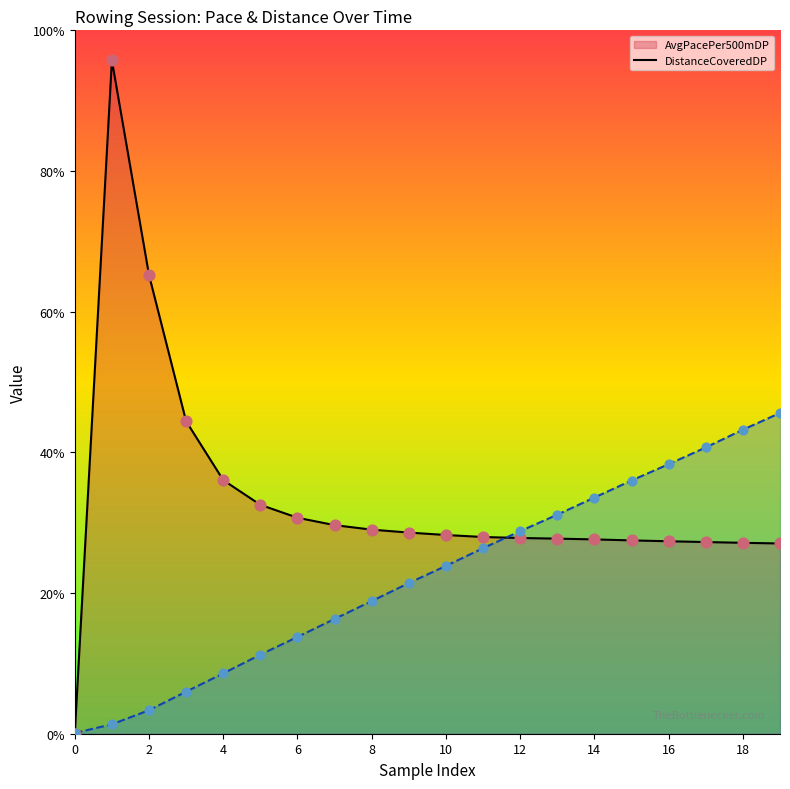

Which series contains the lowest Y value?

AvgPacePer500mDP line